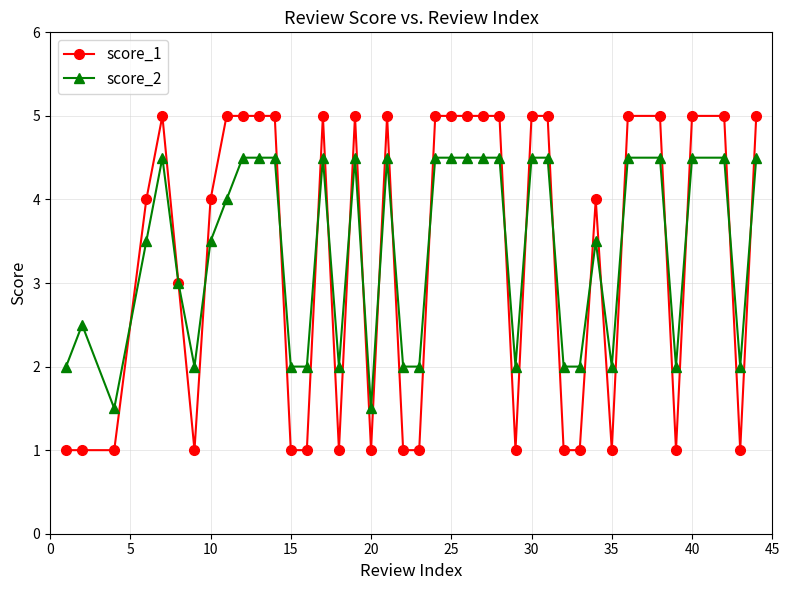

True or false: score_2 has more than 0 points higher than both neighbors.

True